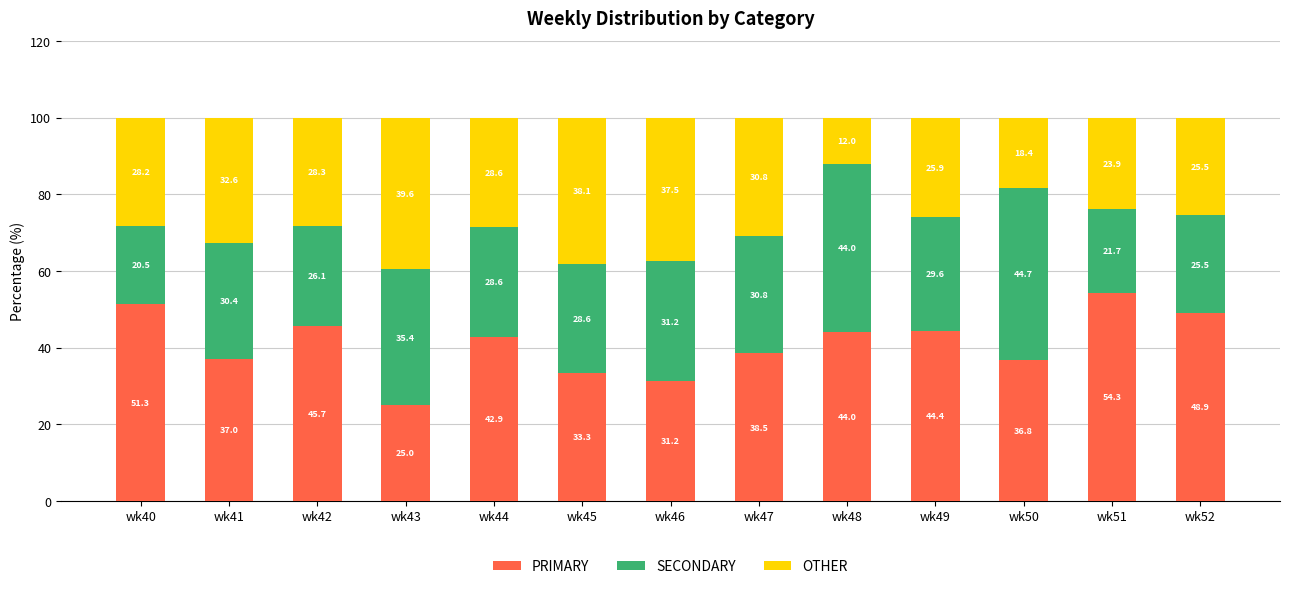

At which label is PRIMARY closest to 39?

wk47